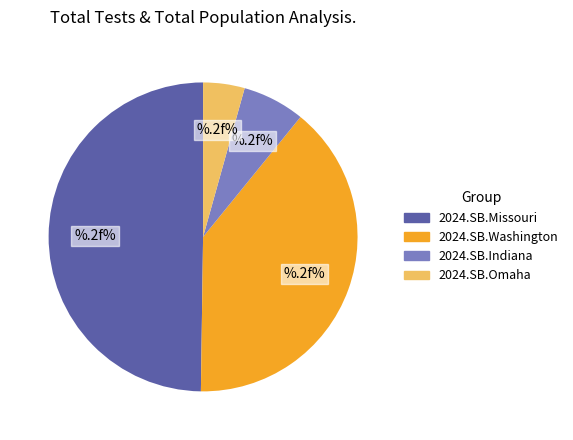

Is the sum of 2024.SB.Washington and 2024.SB.Indiana greater than half?

No